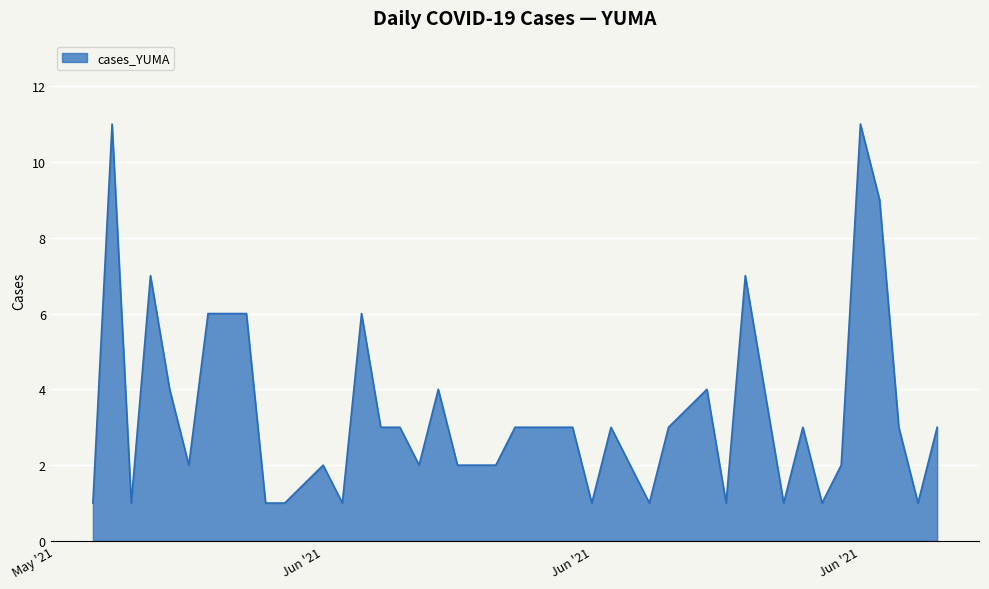

What is the maximum value shown in the chart?

11